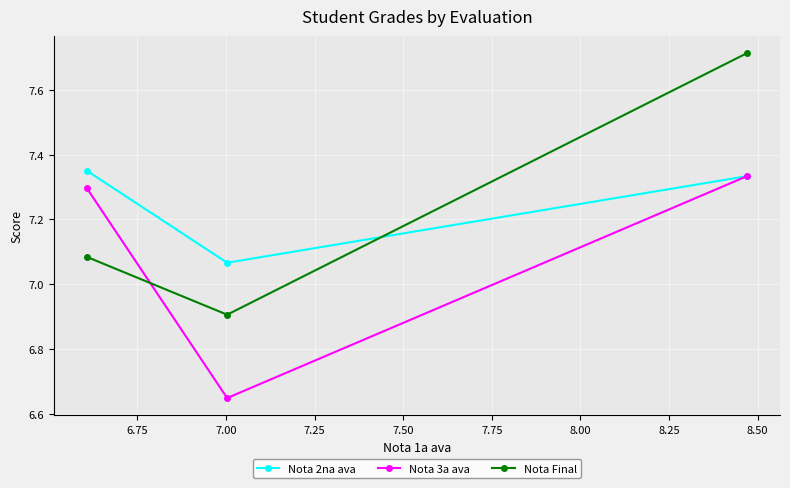

Which series has the largest range (max minus min)?

Nota Final